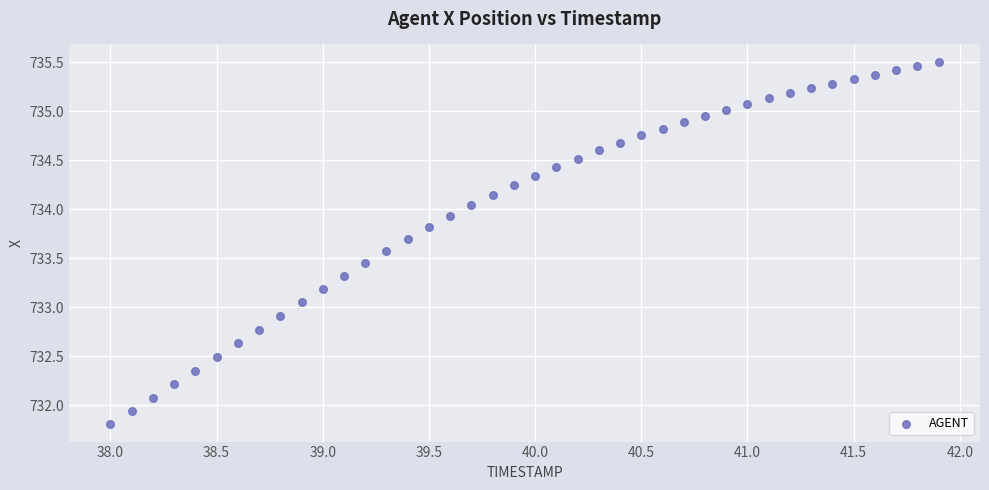

What is the range of X values (max minus min)?

3.9